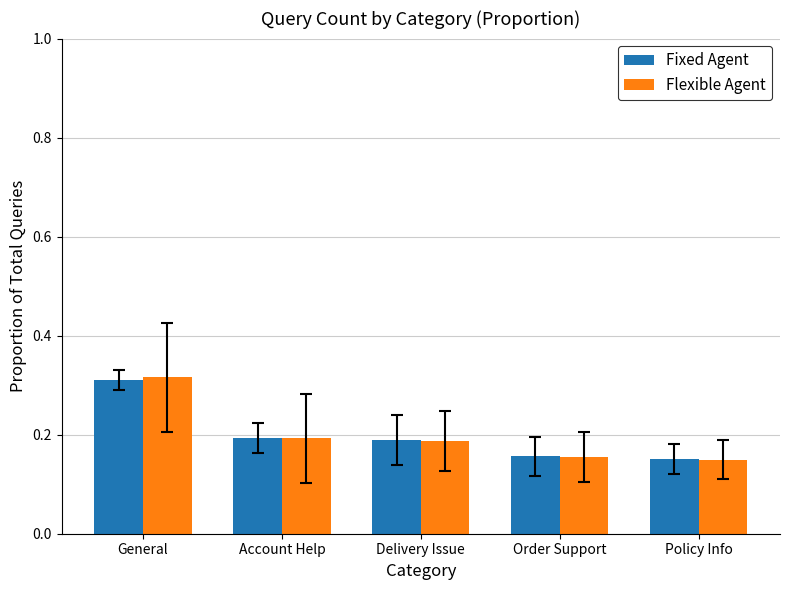

Count the Fixed Agent values in the range 0 to 1.

5